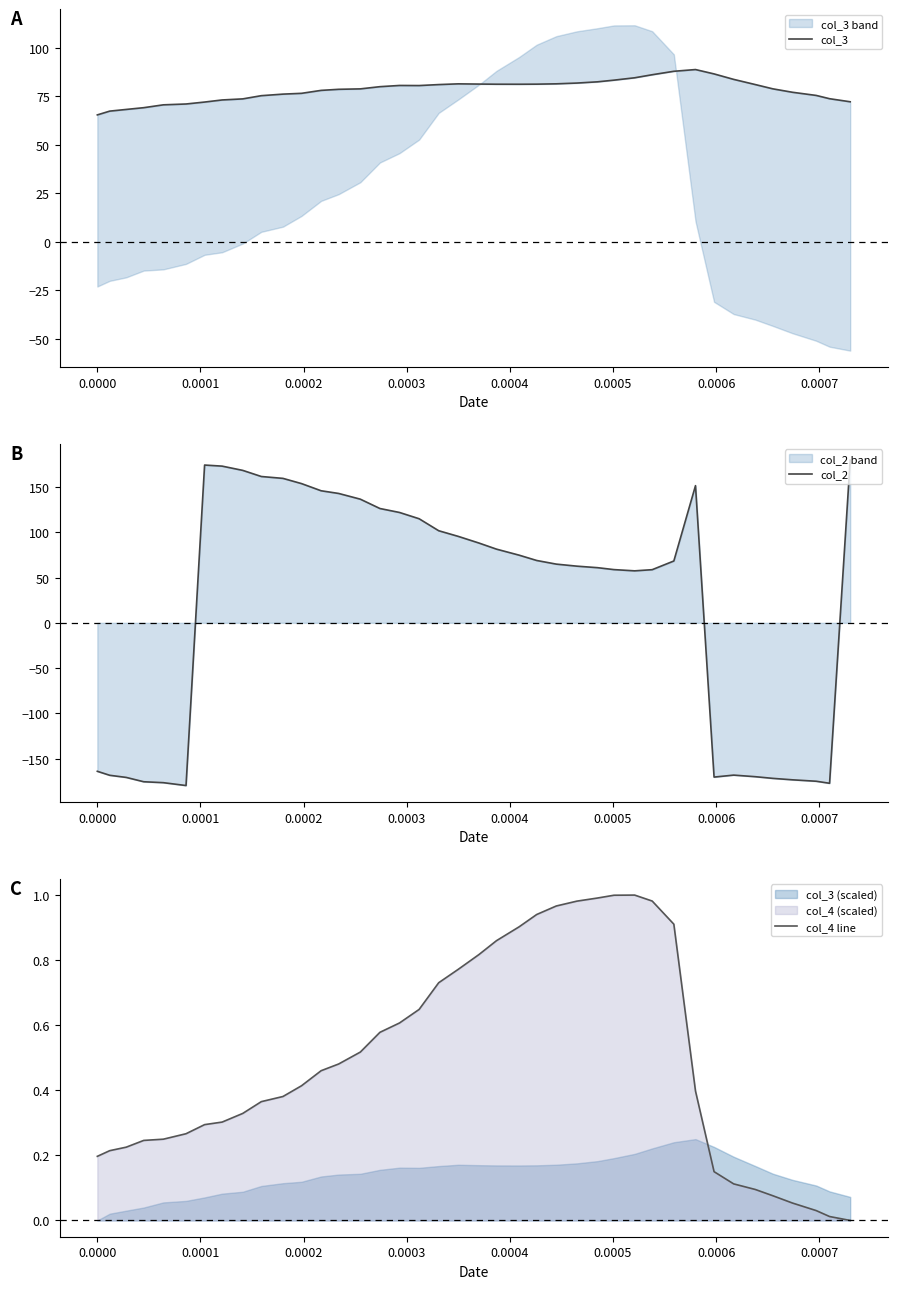

What is the sum of all col_4 line values?

19.6